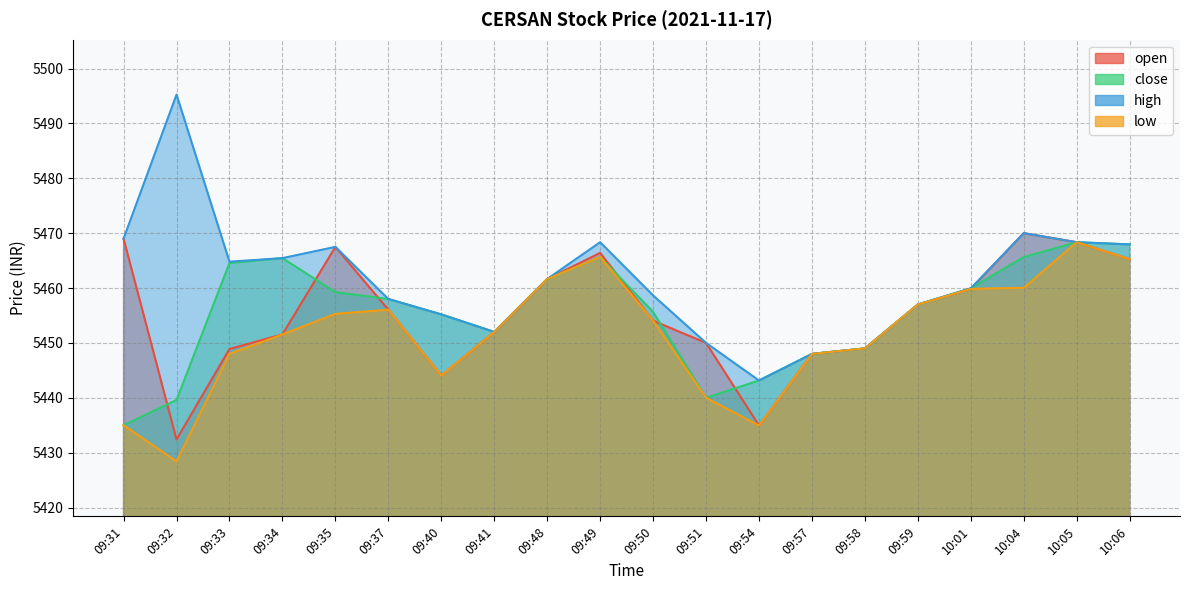

What position from the left is 09:54?

13